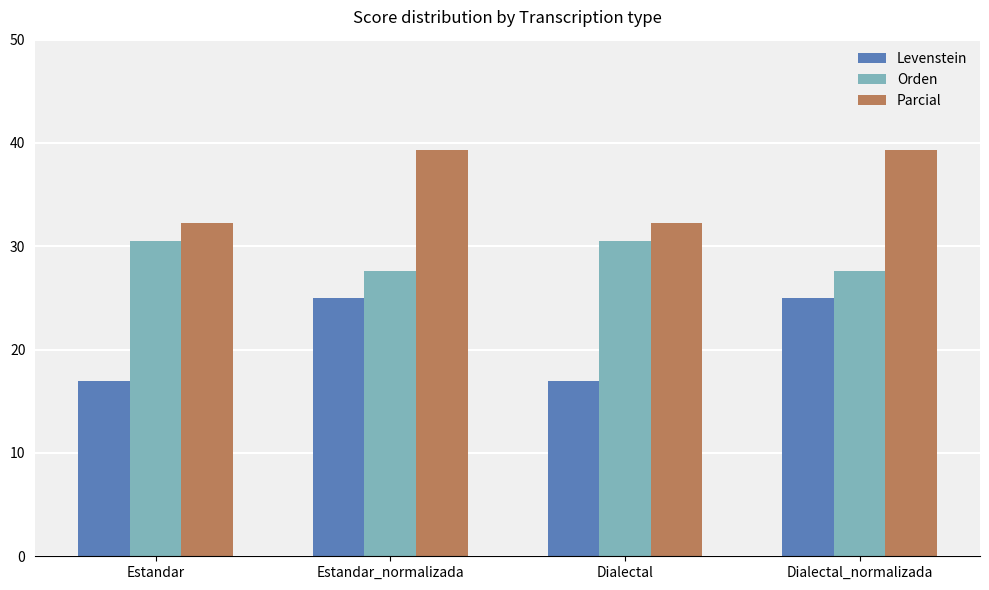

What is the approximate value of Orden at Estandar?

30.5